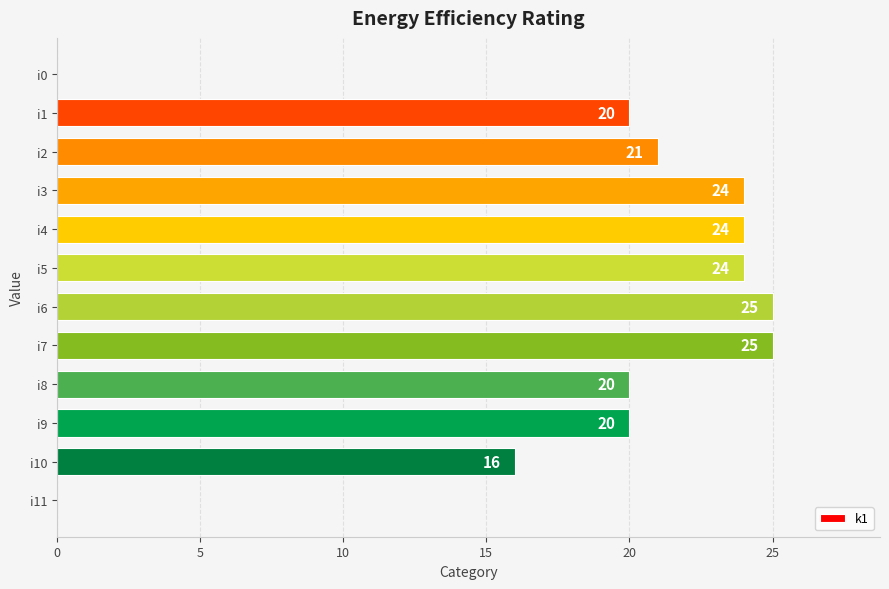

Reading top to bottom, what are all the values shown in this chart?

i0=0	i1=20	i2=21	i3=24	i4=24	i5=24	i6=25	i7=25	i8=20	i9=20	i10=16	i11=0